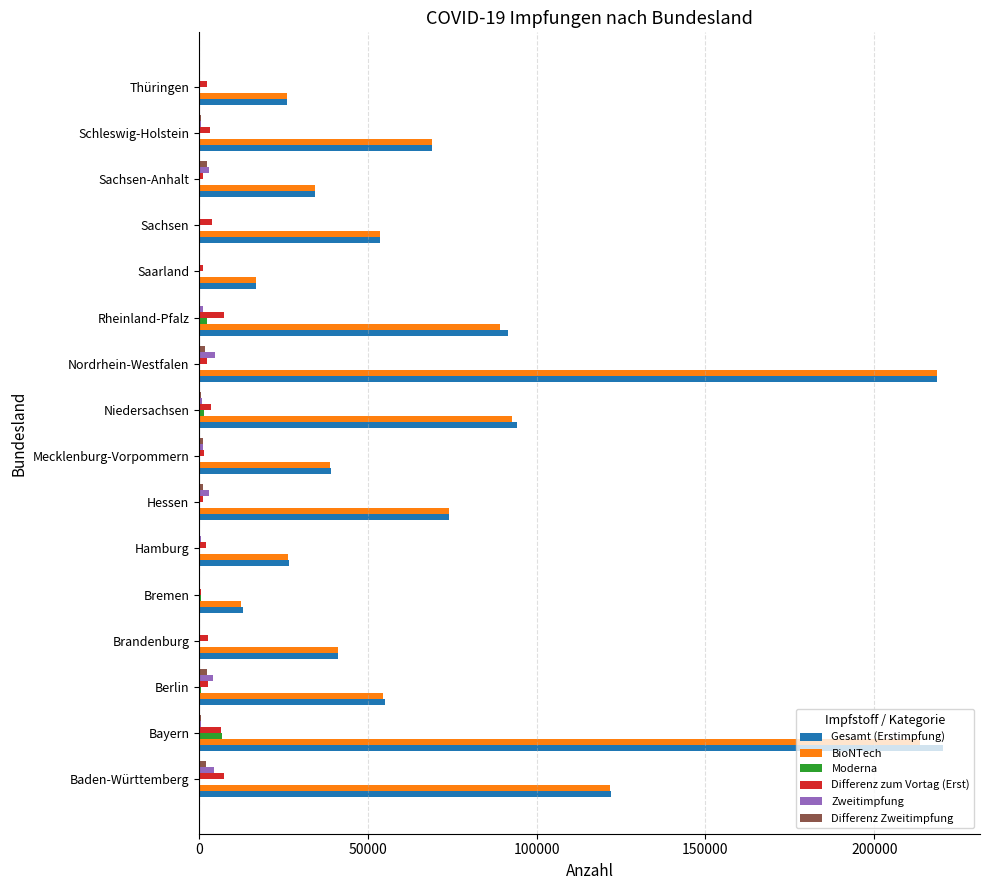

What is the sum of all Moderna values?

12330